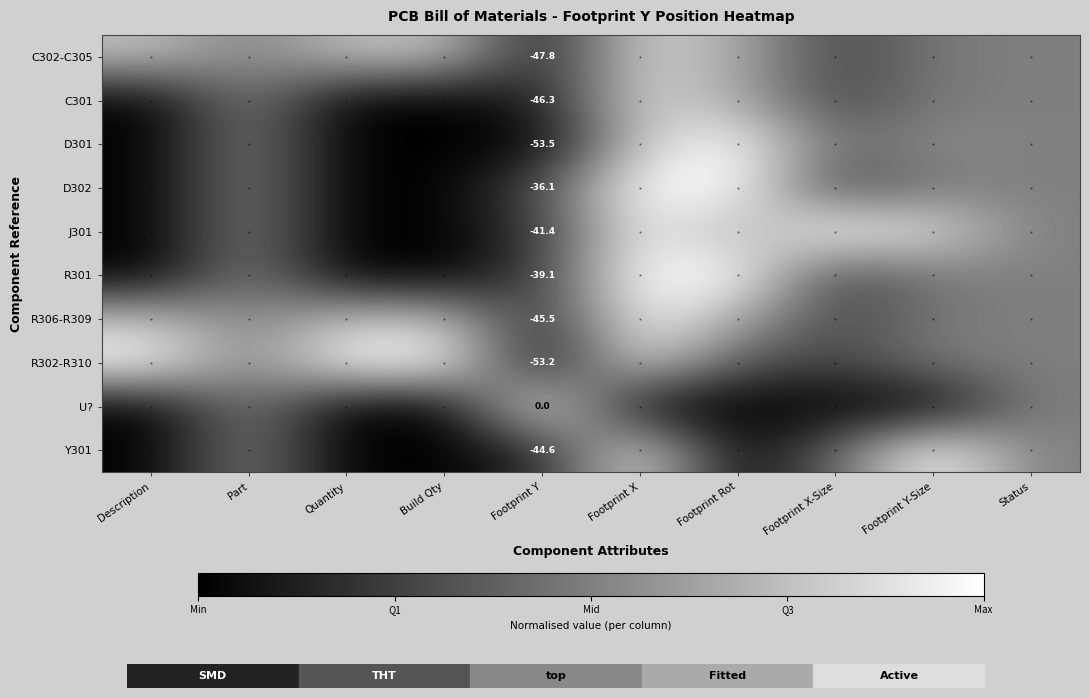

Where is C302-C305 nearest to the value 0?

Footprint Y